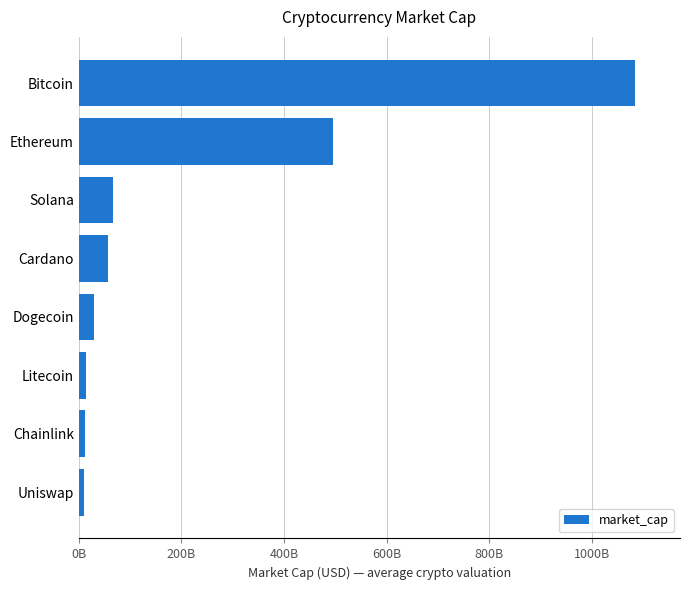

Does the chart contain any negative values?

No